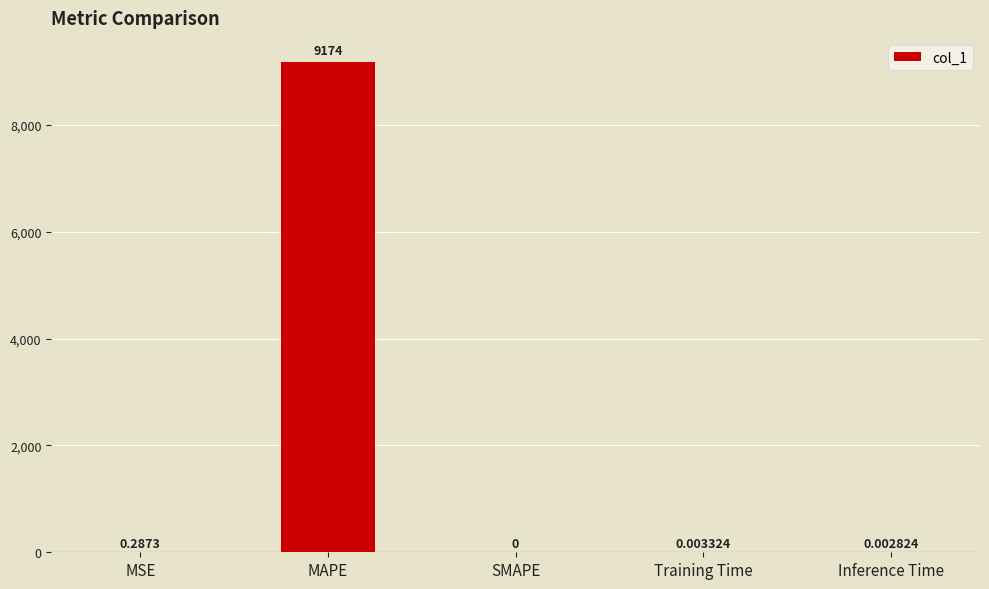

Which has a higher value, Training Time or Inference Time?

Training Time